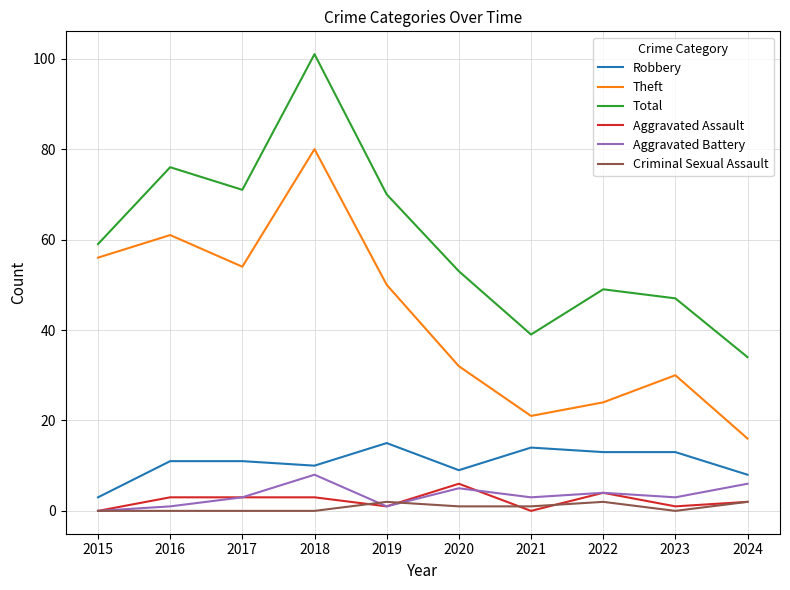

What is the greatest value displayed?

101